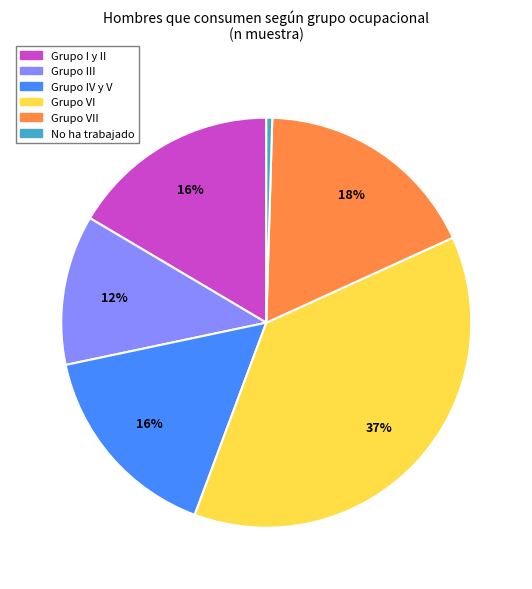

To the nearest percent, what is the average slice percentage?

17%